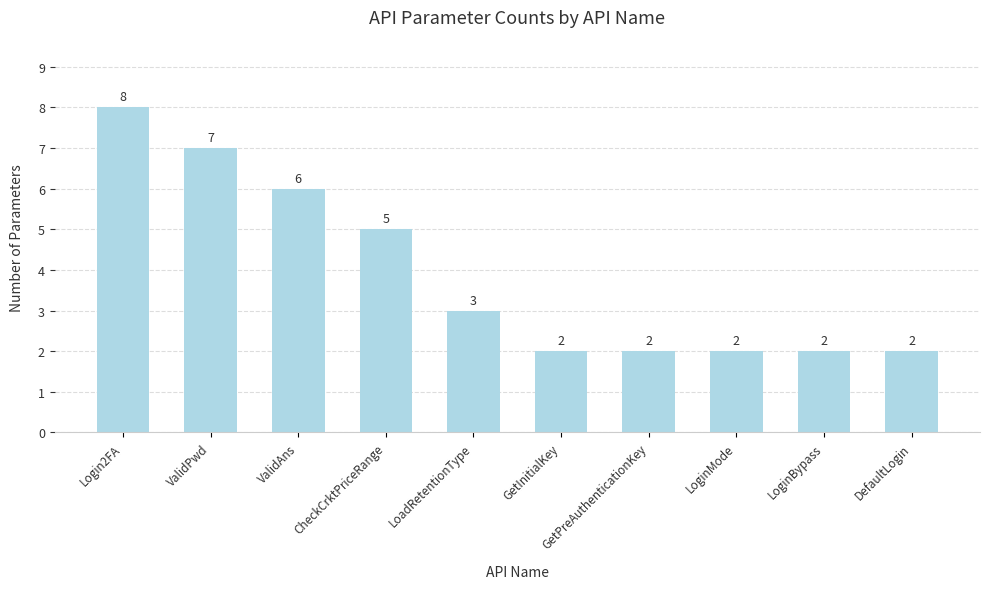

Reading left to right, what are all the values shown in this chart?

8	7	6	5	3	2	2	2	2	2